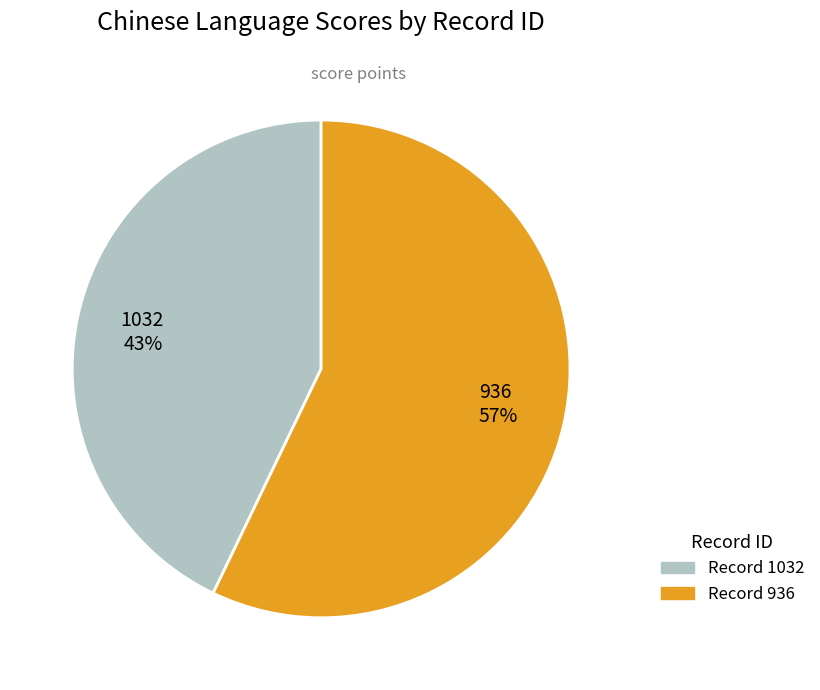

To the nearest percent, what is the combined percentage of 936 and 1032?

100%